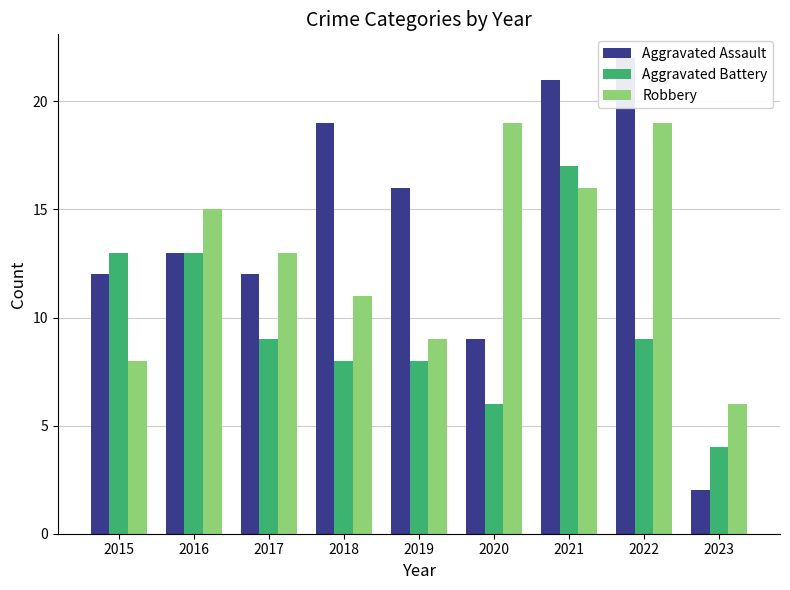

What are all the series names shown in the legend?

Aggravated Assault, Aggravated Battery, Robbery